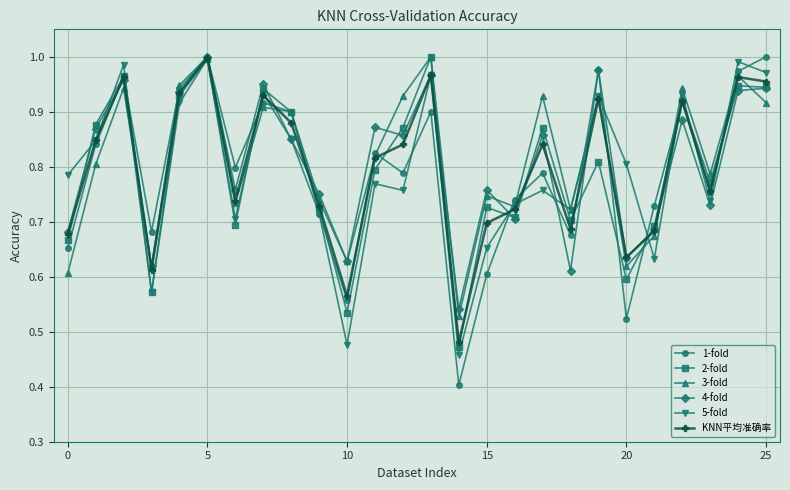

In 2-fold, how many points are lower than both neighbors (excluding endpoints)?

8